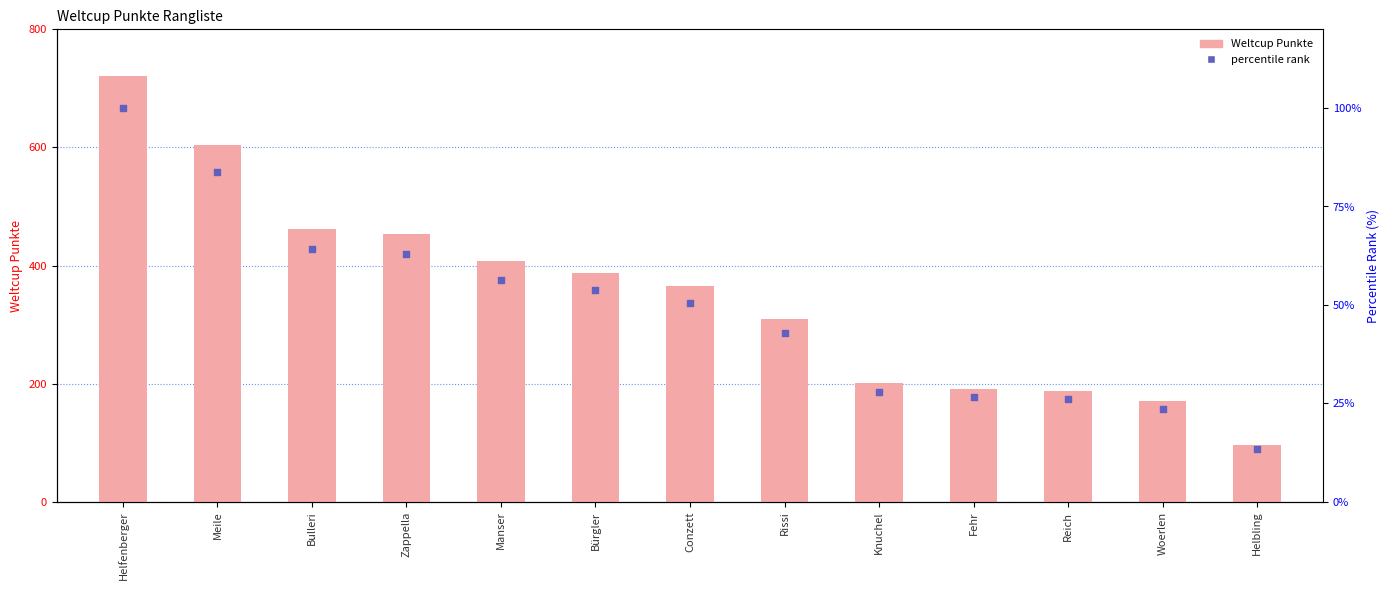

At how many categories does at least one series exceed 686?

1